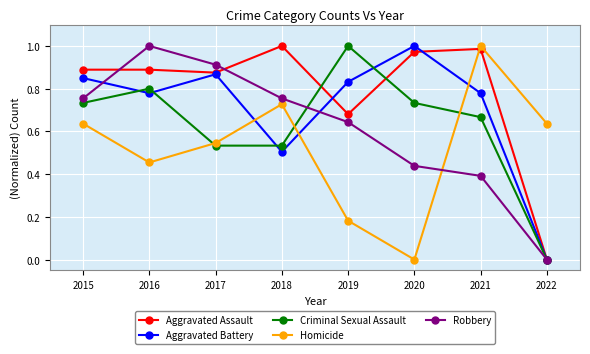

True or false: Aggravated Assault has more than 0 interior local peaks.

True